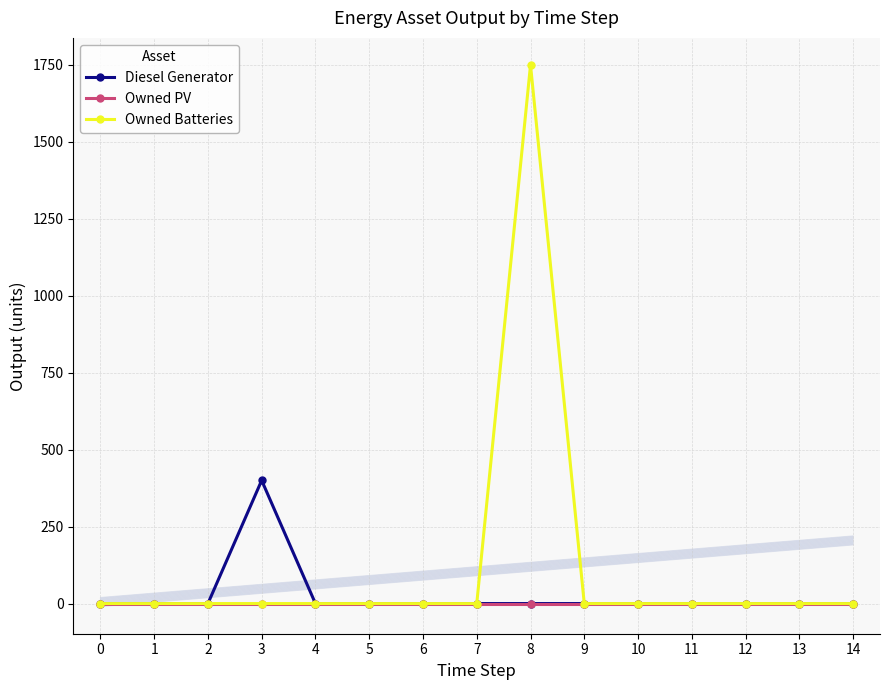

List the series in order of their peak value, highest first.

Owned Batteries, Diesel Generator, Owned PV